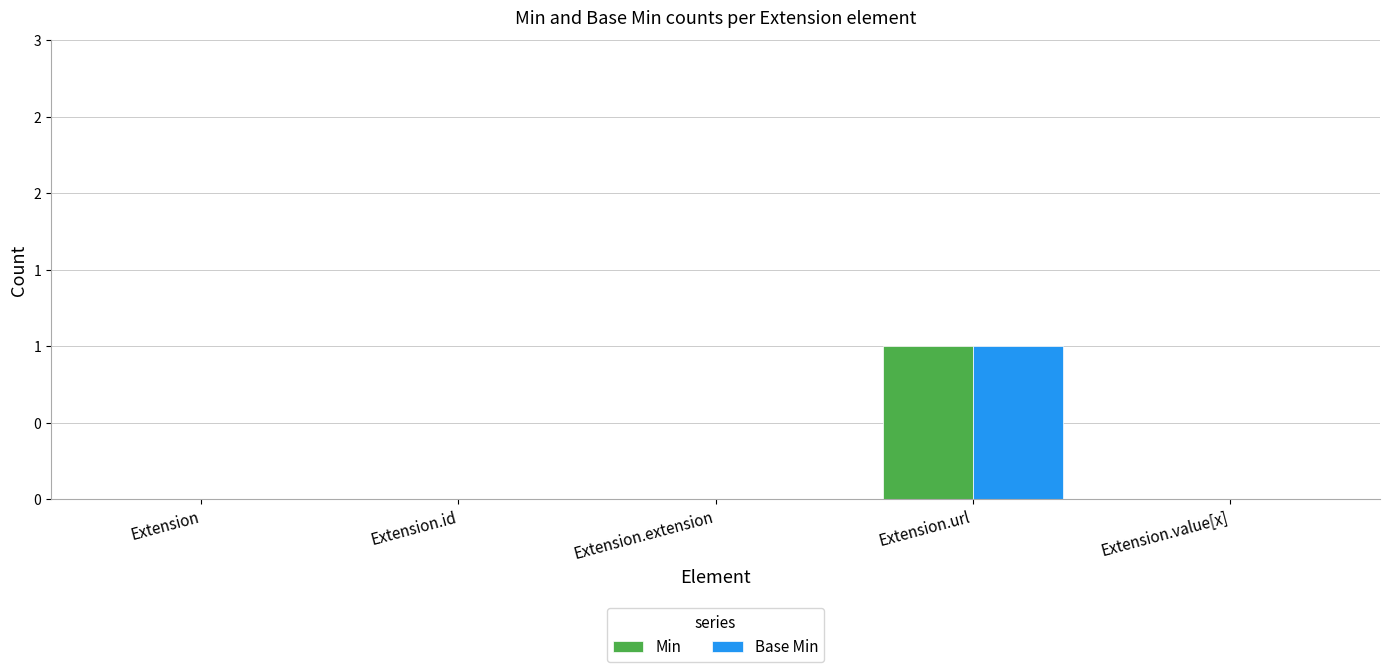

Reading left to right, transcribe all the data shown in this chart.

Min: 0	0	0	1	0
Base Min: 0	0	0	1	0